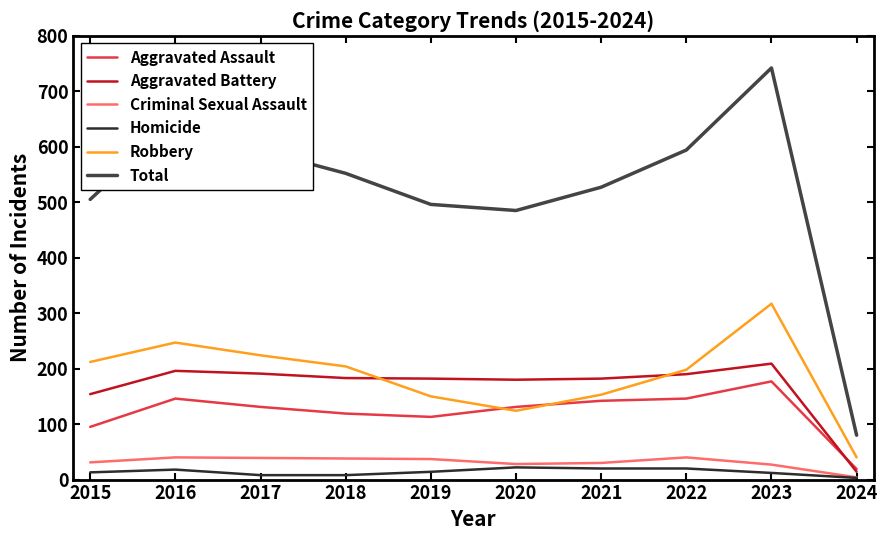

What is the total value across all series at 2023?

1484